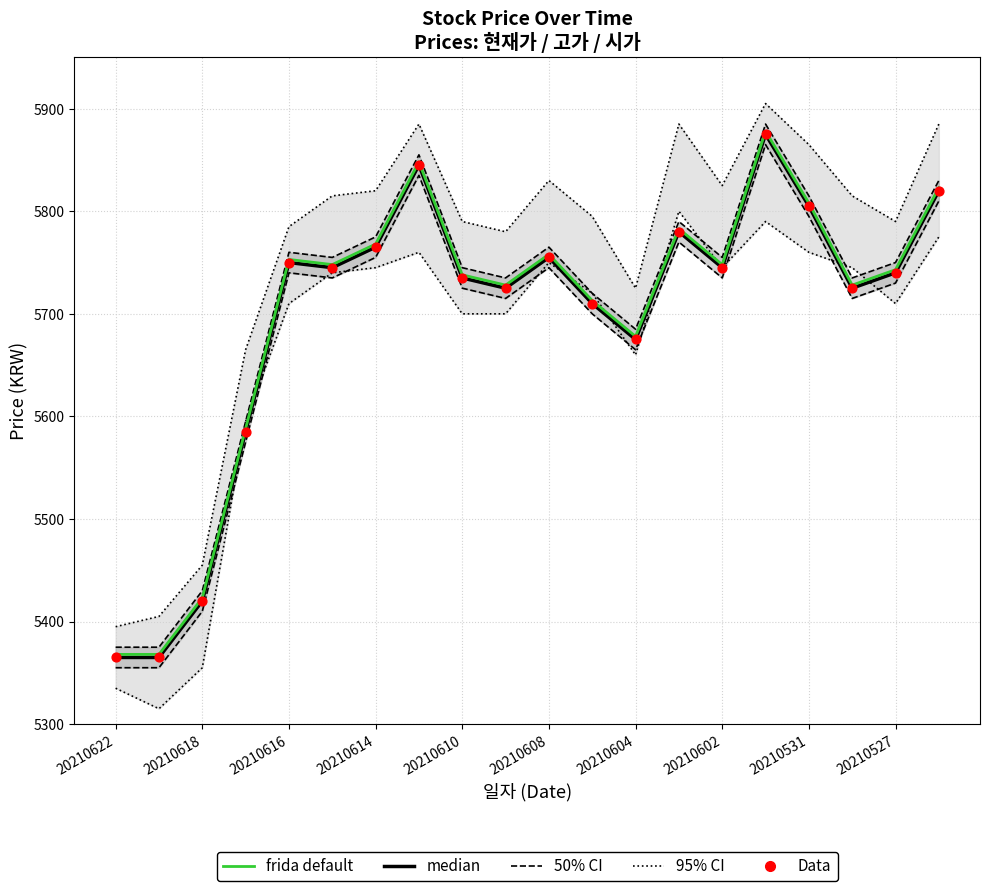

What is the total value across all series at 20210531?

29098